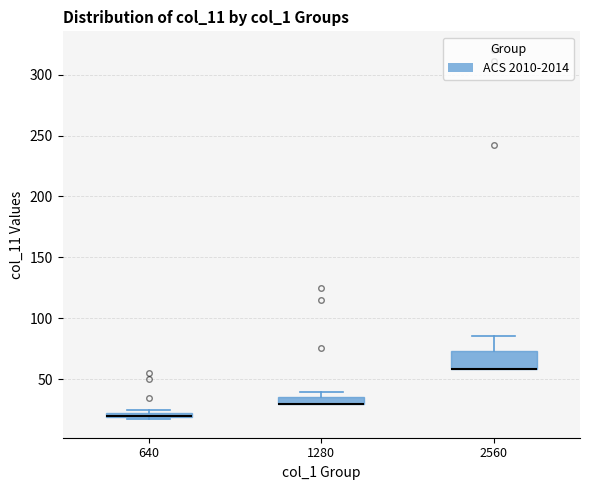

Where is the lower edge of the box at x = 2560 on the y-axis? The values are not printed on the chart, so give them approximately, as read against the axis.

60